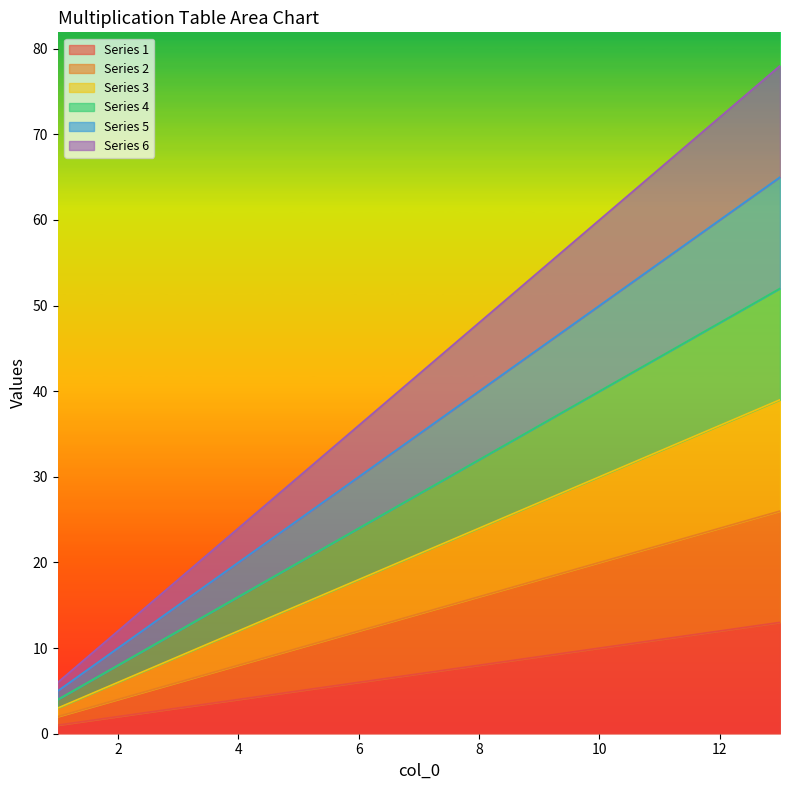

Rank the series by their average value, from highest to lowest.

6, 5, 4, 3, 2, 1